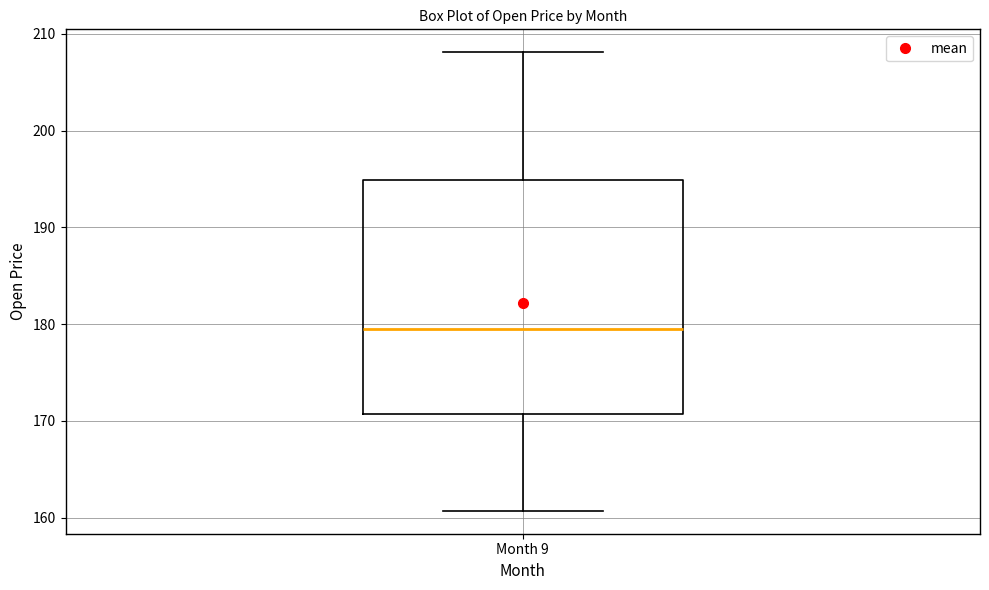

Transcribe this box plot: give where the median line is, the range the box spans, and where the two whiskers end, as read against the y-axis. The values are not printed on the chart, so give them approximately, as read against the axis.

median 179, box 171 to 195, whiskers 161 to 208